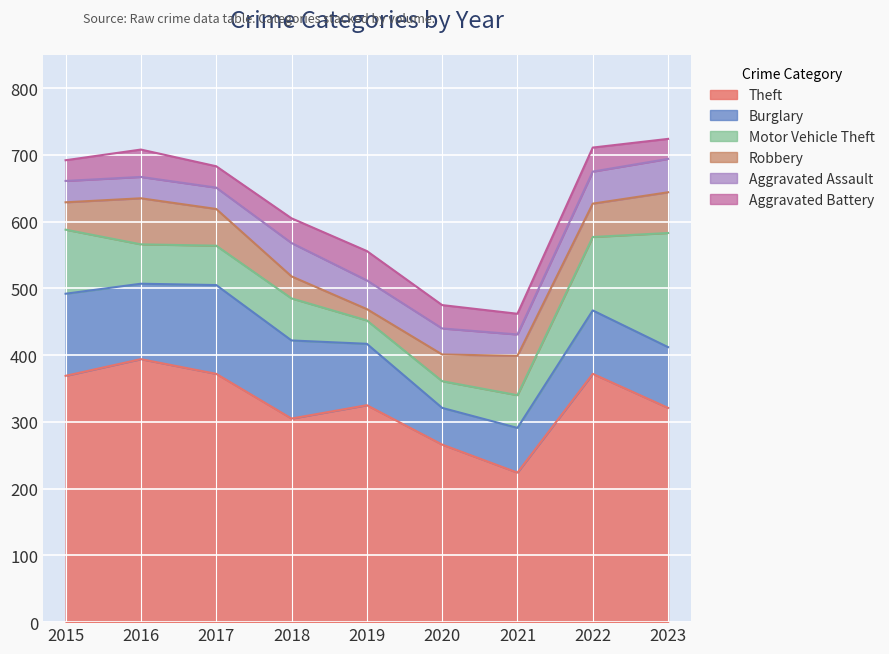

Which series changed the most between 2015 and 2022?

Burglary